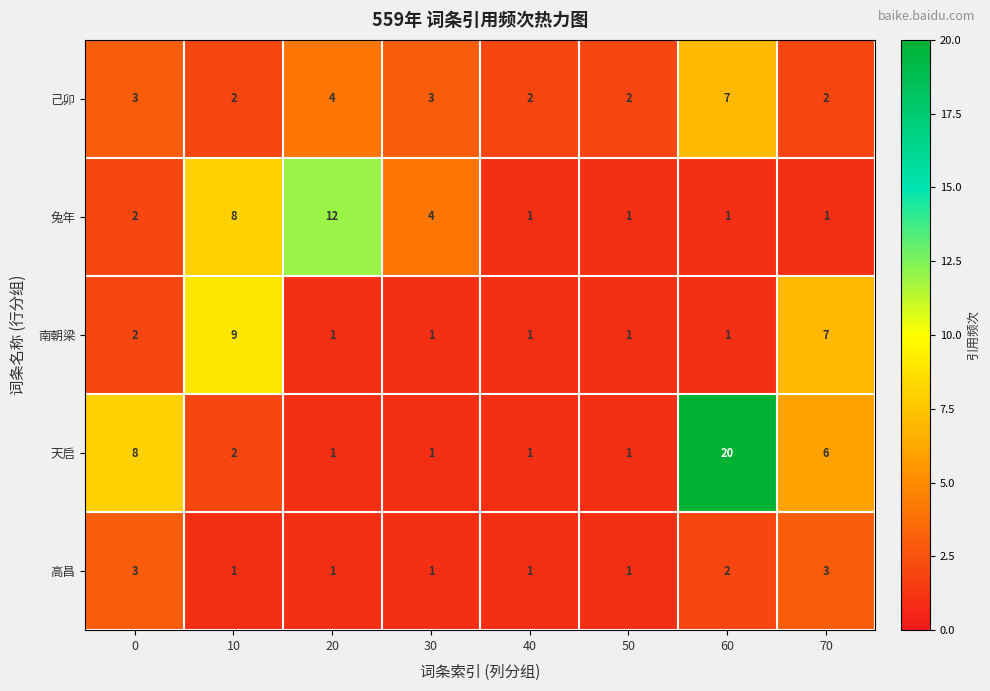

What is the difference between the 南朝梁 values at 60 and 10?

8